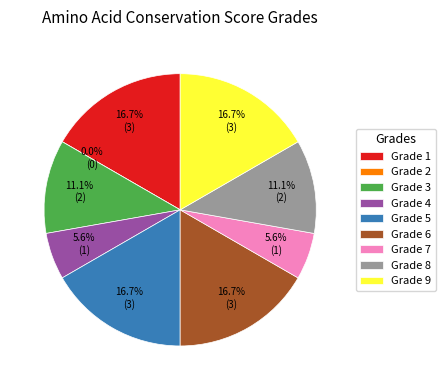

Which slice is the largest?

Grade 1